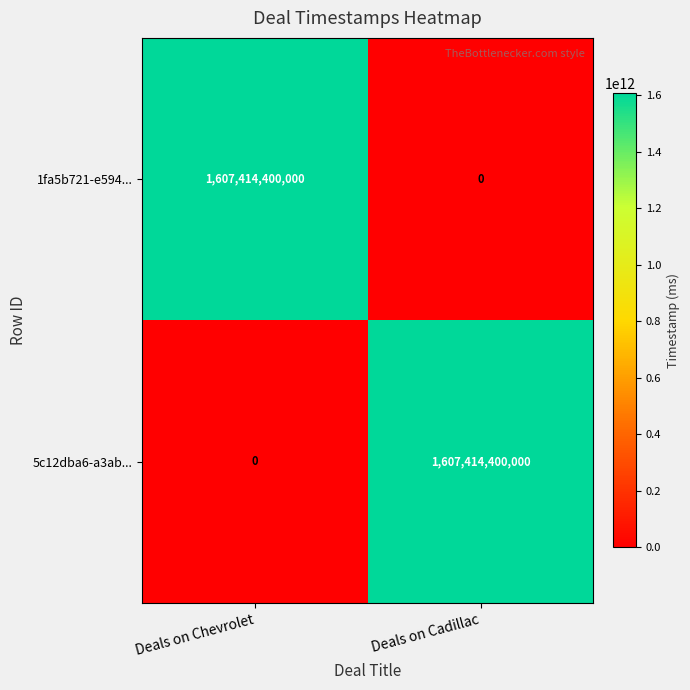

The value of 5c12dba6-a3ab... at Deals on Cadillac is 1607414400000. True or false?

True